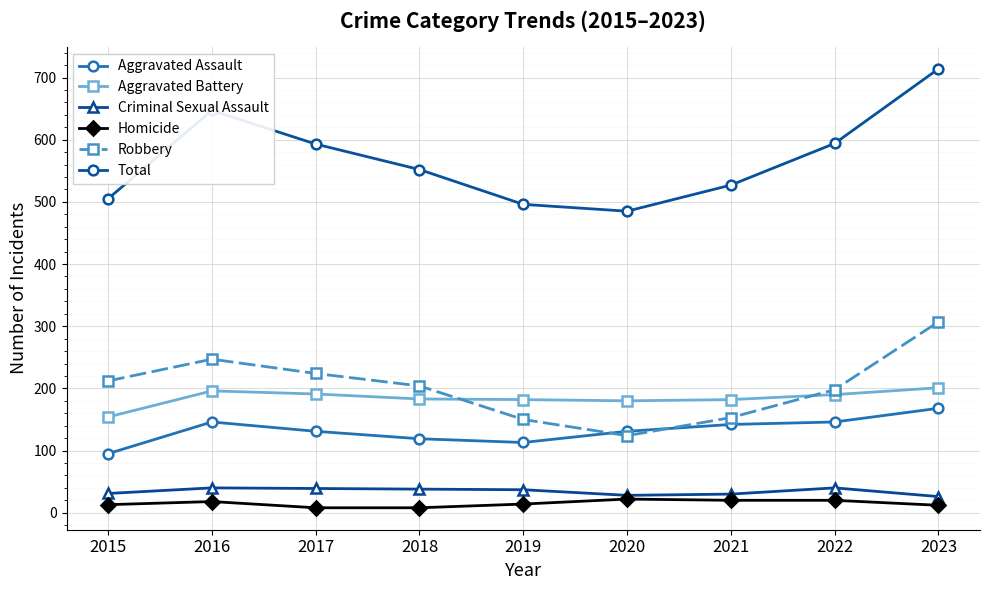

Which series has the largest range (max minus min)?

Total